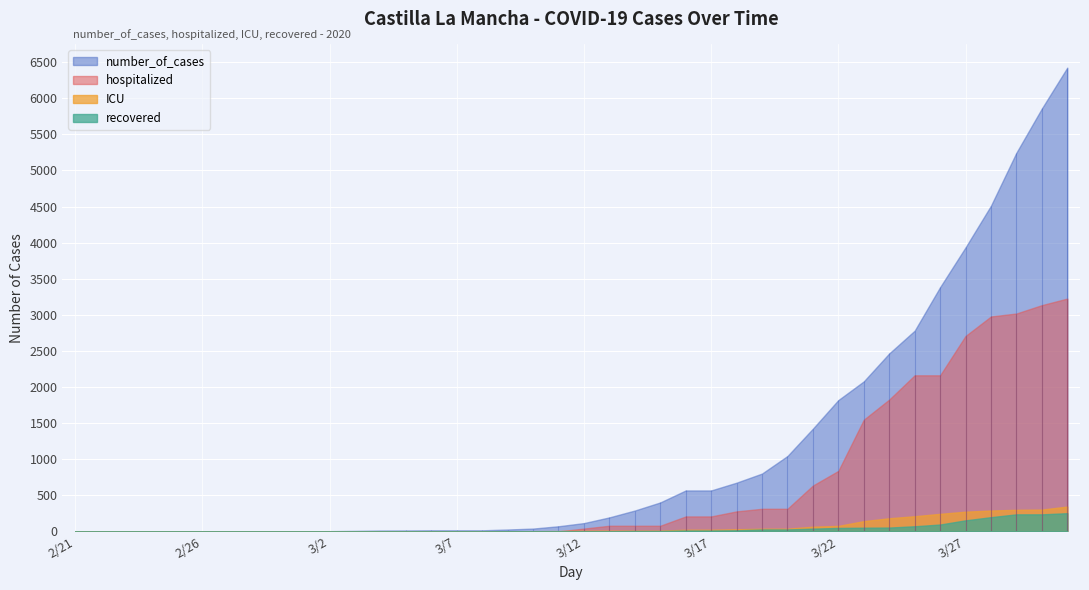

The hospitalized series shows 3666 at 3/25. True or false?

False